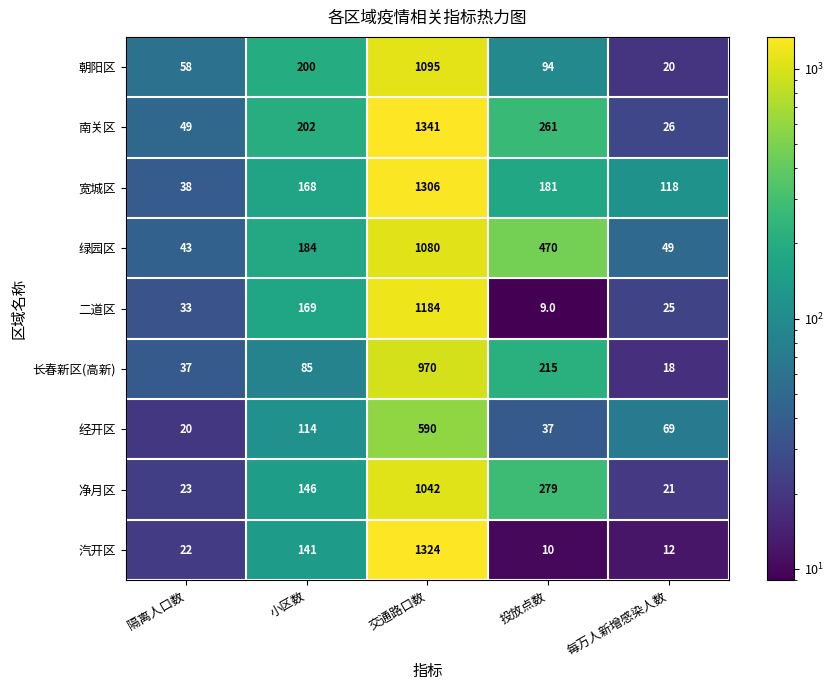

What is the sum of the 经开区 values at 隔离人口数 and 小区数?

134